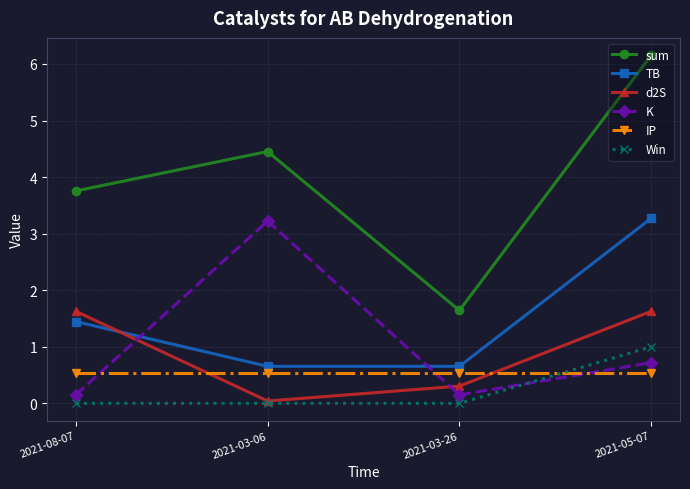

What position from the right is 2021-05-07?

1